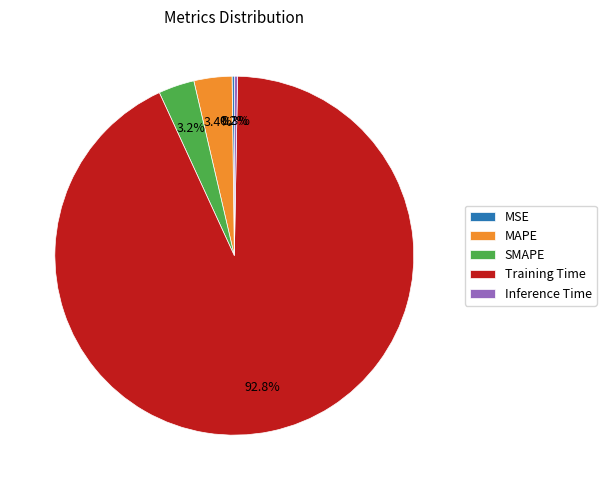

To the nearest percent, what portion does MAPE represent?

3%